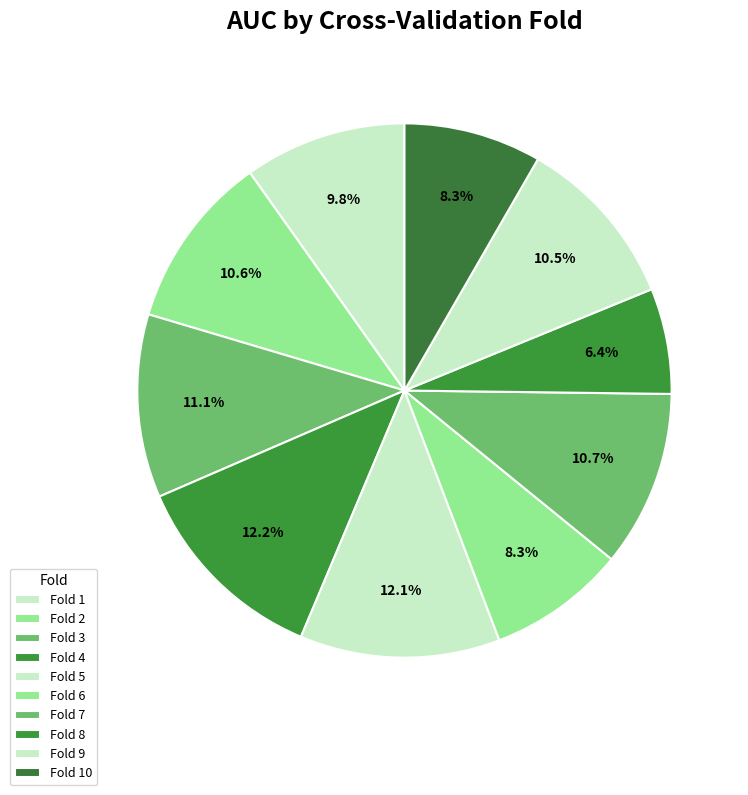

How many segments does this pie chart have?

10